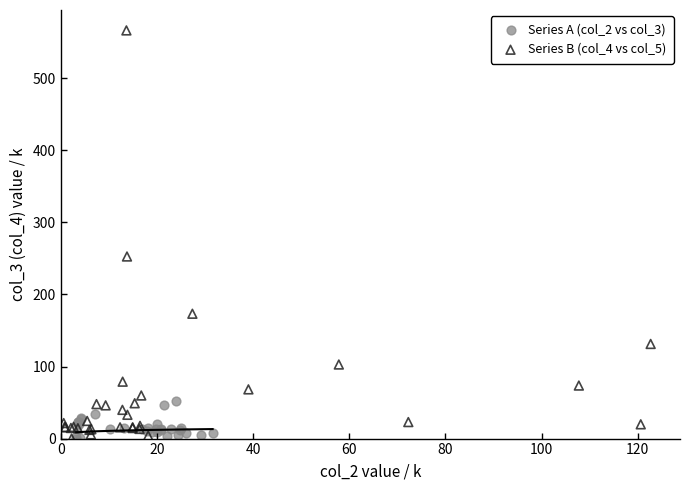

Which series contains the highest Y value?

Series B (col_4 vs col_5)